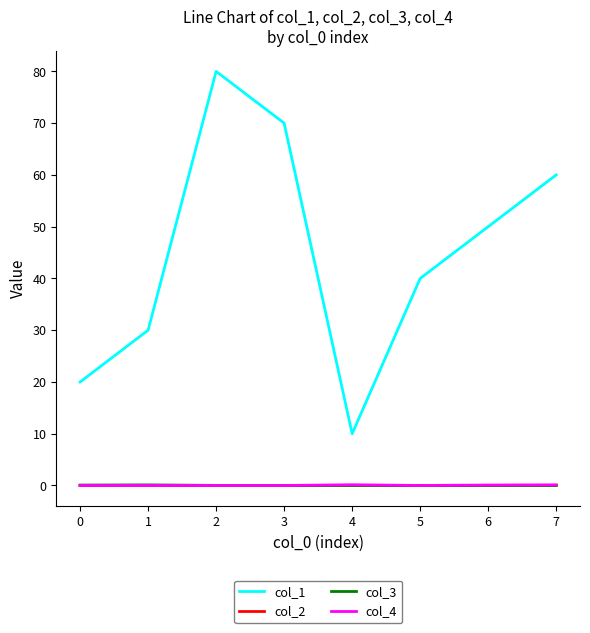

Which series has the largest total across all categories?

col_1